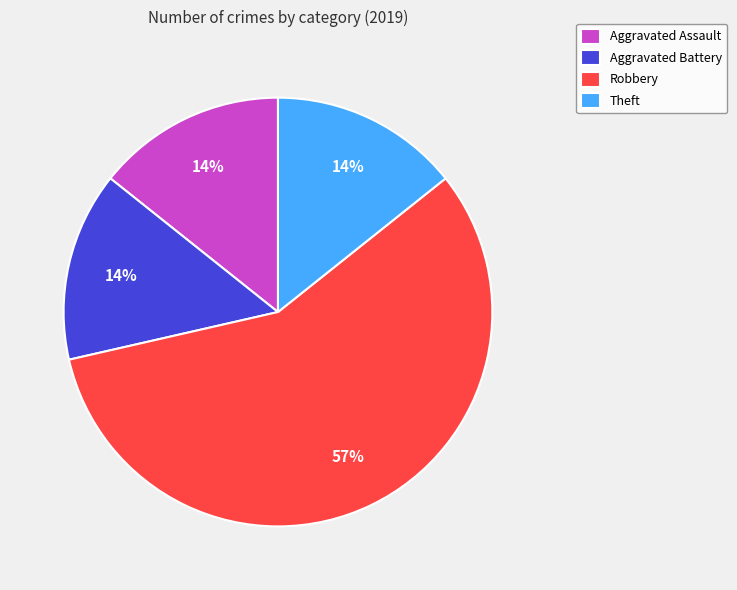

Is there a majority slice in this chart?

Yes